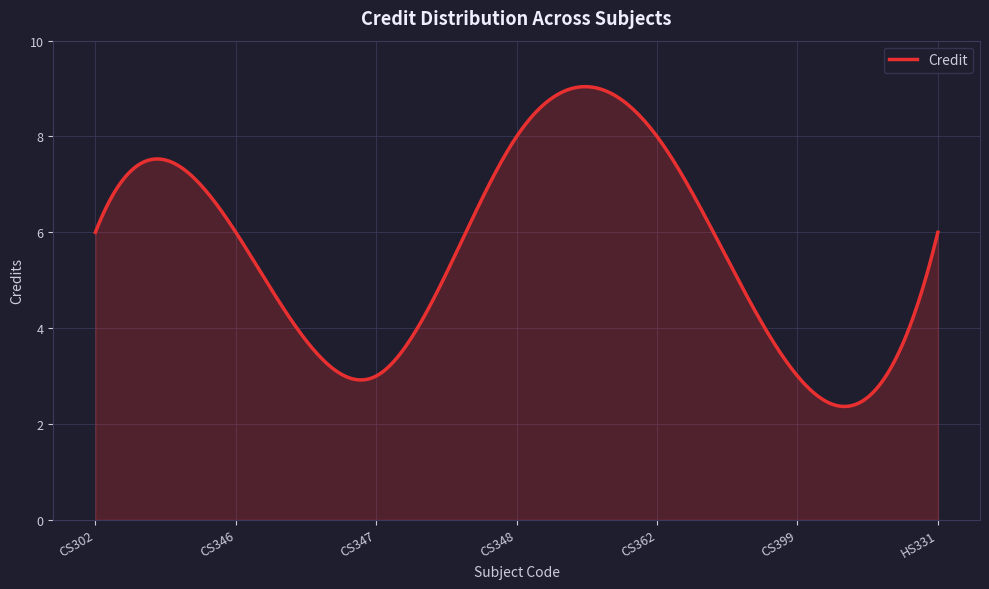

How many lines are shown in the chart?

1